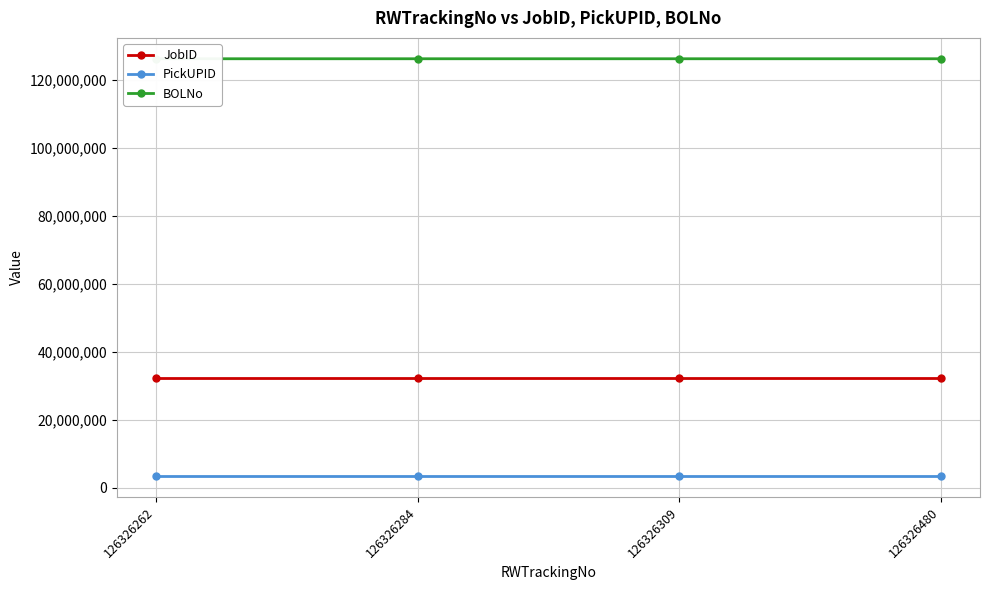

Rank the categories by JobID value from highest to lowest.

126326480, 126326309, 126326284, 126326262